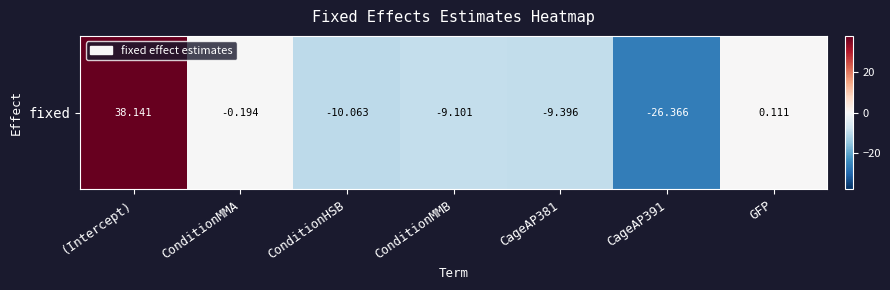

List the labels in order of value, largest first.

(Intercept), GFP, ConditionMMA, ConditionMMB, CageAP381, ConditionHSB, CageAP391